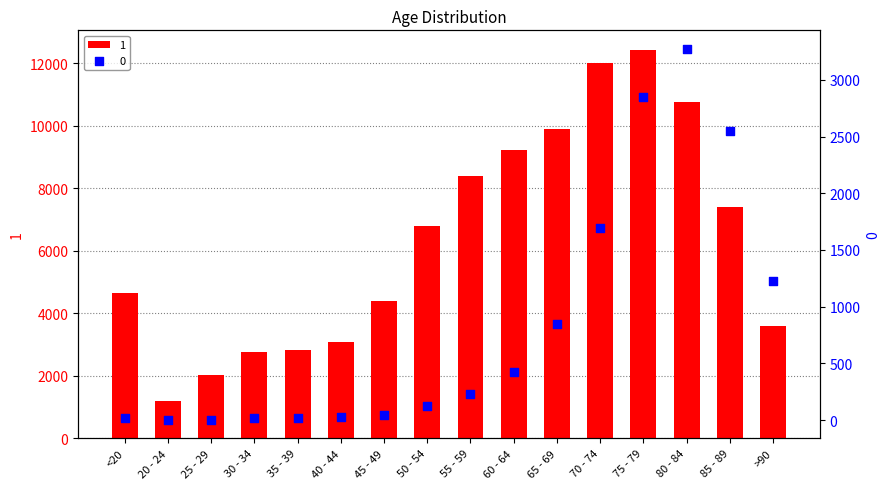

Which series reaches the maximum Y coordinate?

1